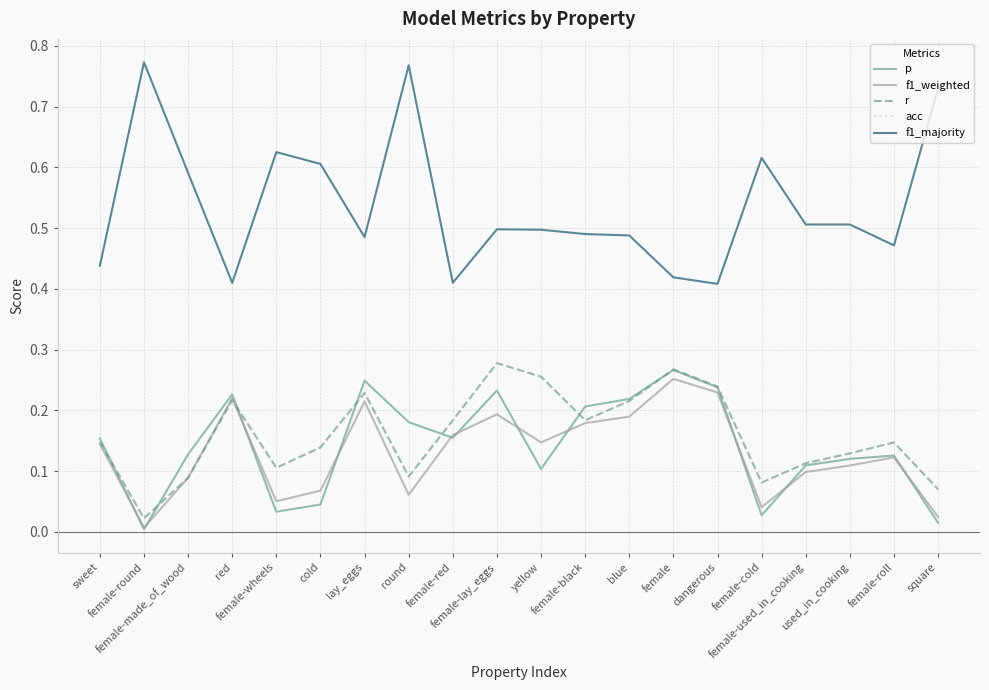

How many lines are shown in the chart?

5